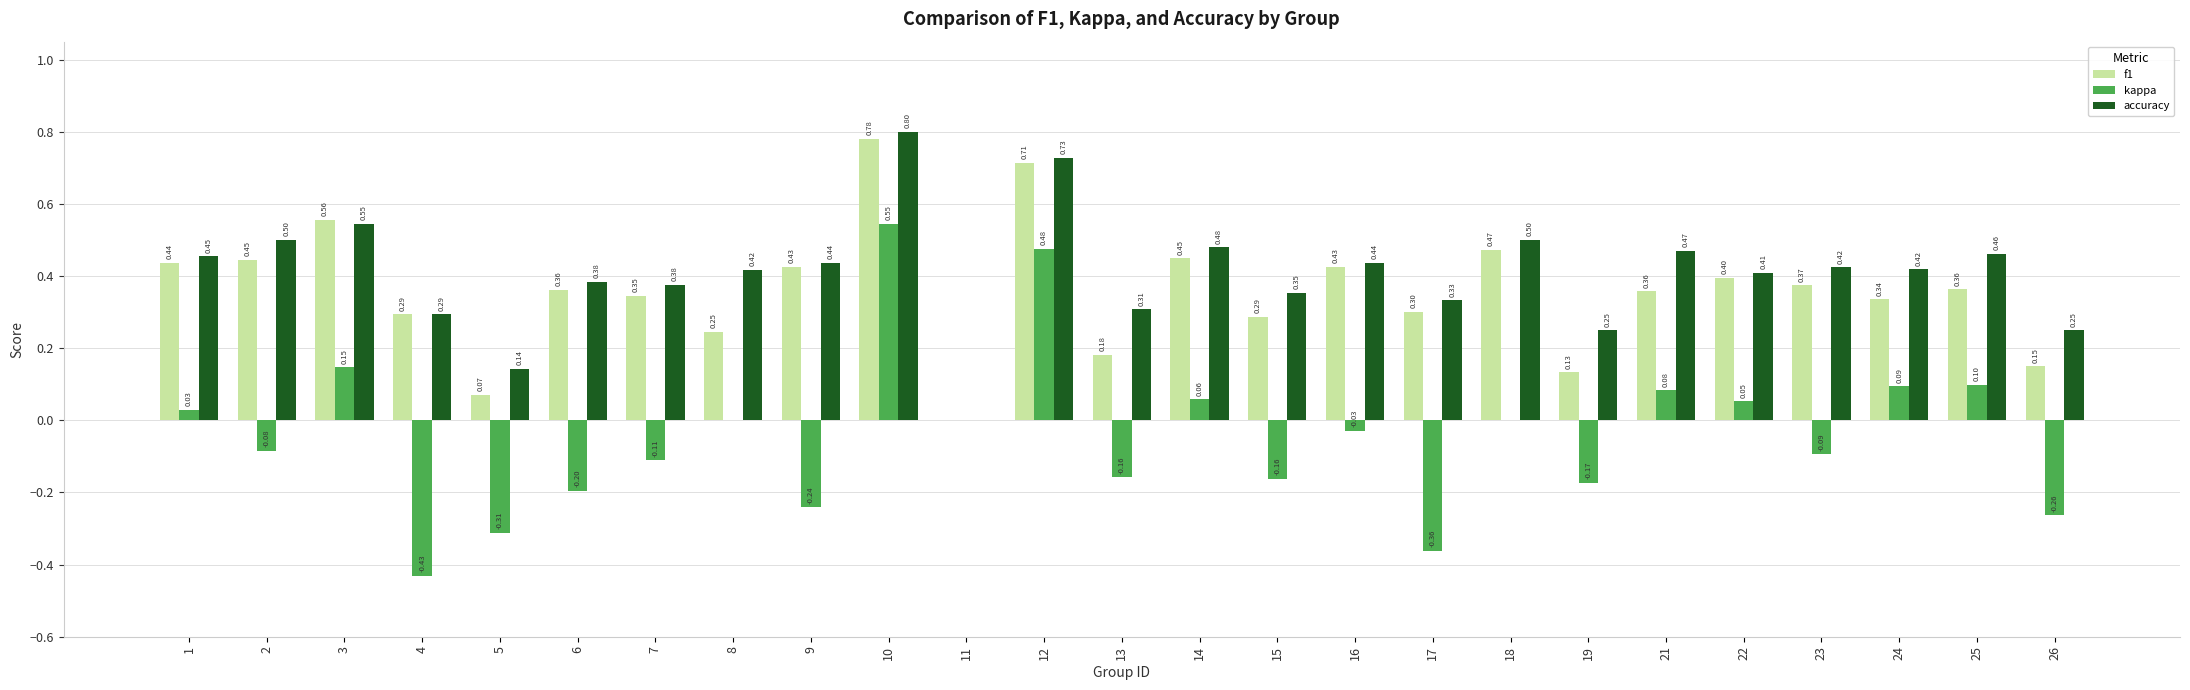

What is the sum of all accuracy values?

10.2